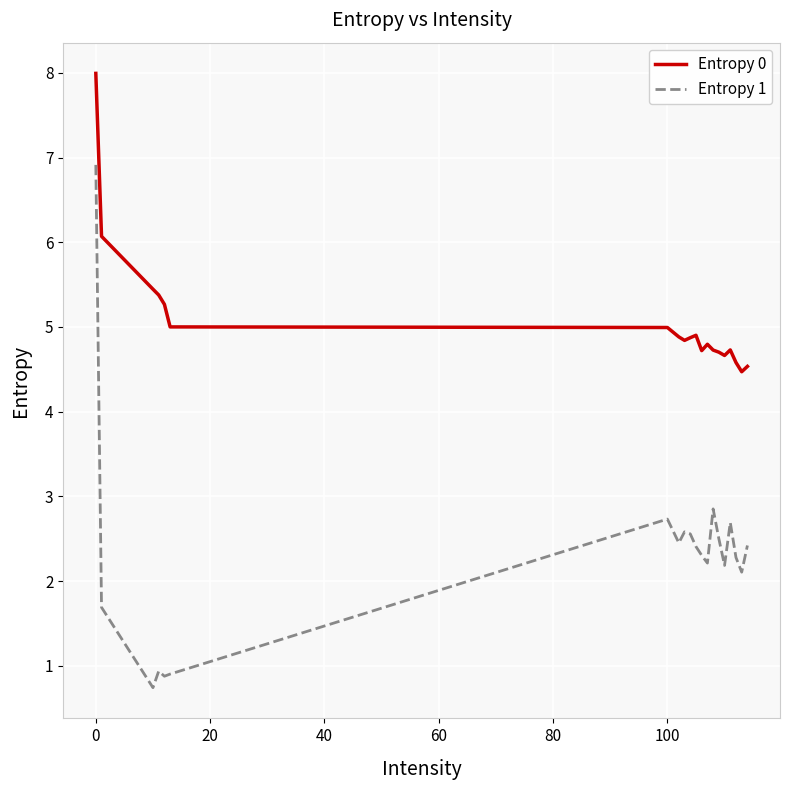

List the series in order of their overall mean, lowest first.

Entropy 1, Entropy 0